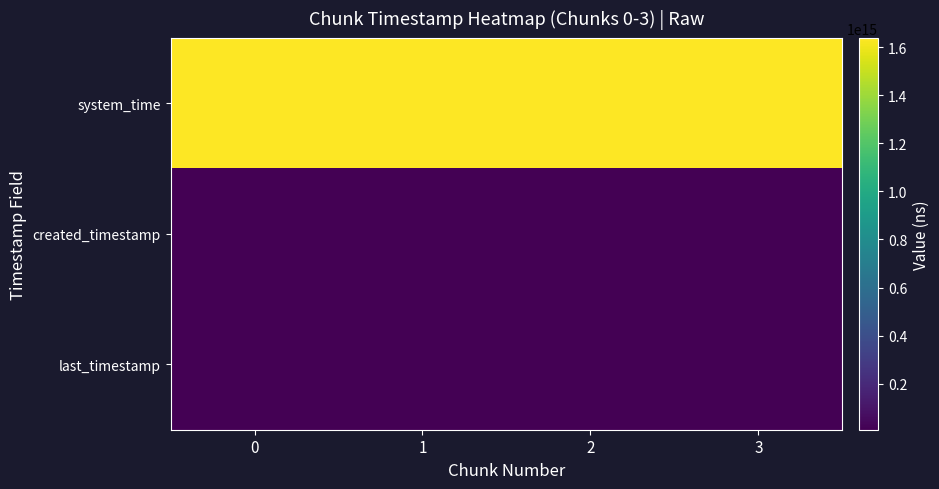

At how many categories does at least one series exceed 205905512292299?

4